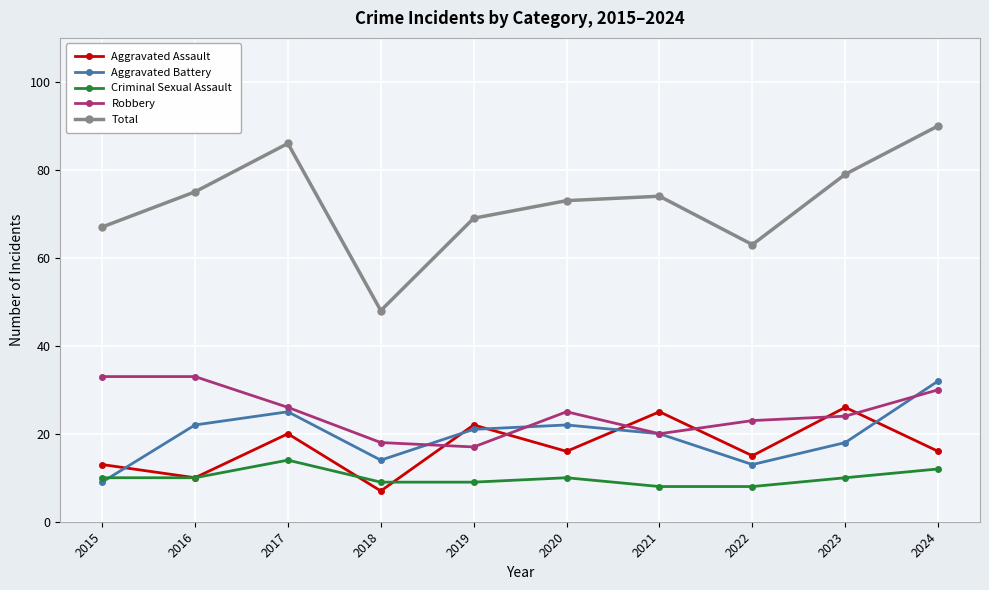

Where is Total nearest to the value 69?

2019